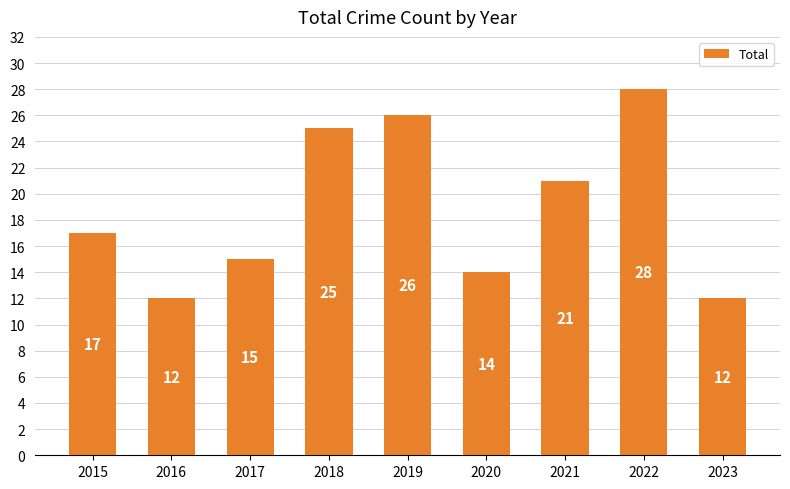

What is the maximum value shown in the chart?

28